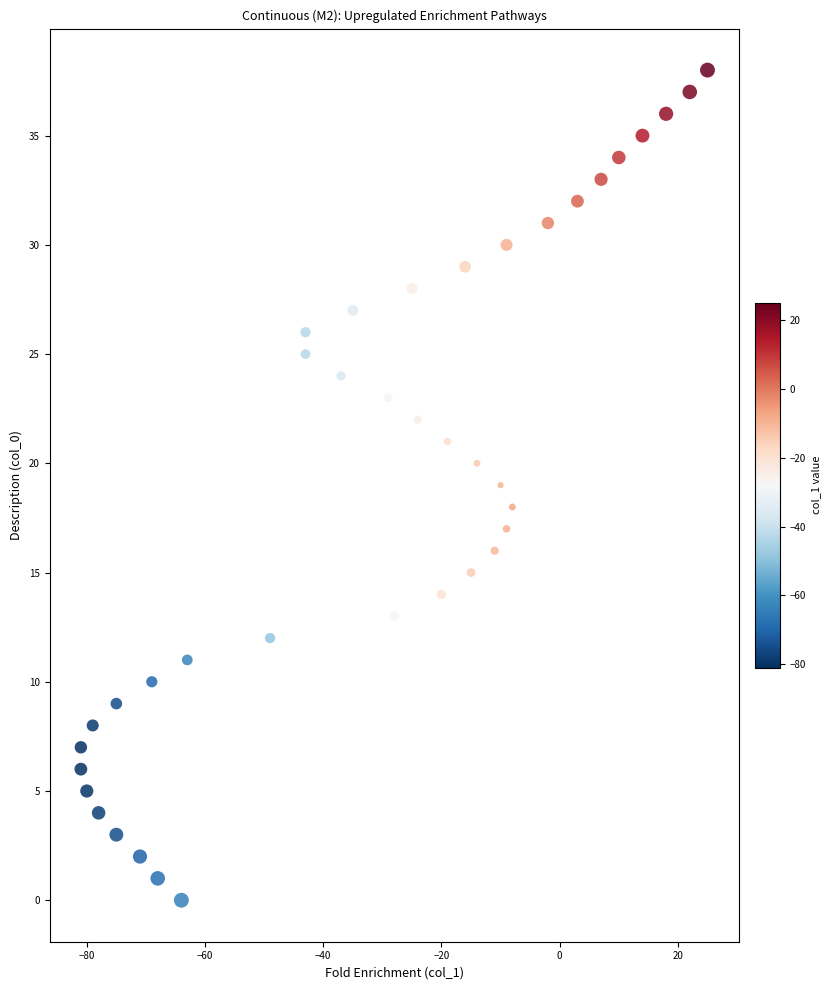

What is the range of X values (max minus min)?

106